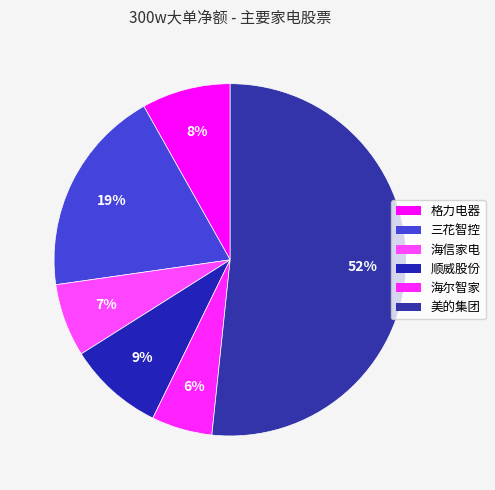

Combined, do 三花智控 and 海尔智家 account for over 50%?

No